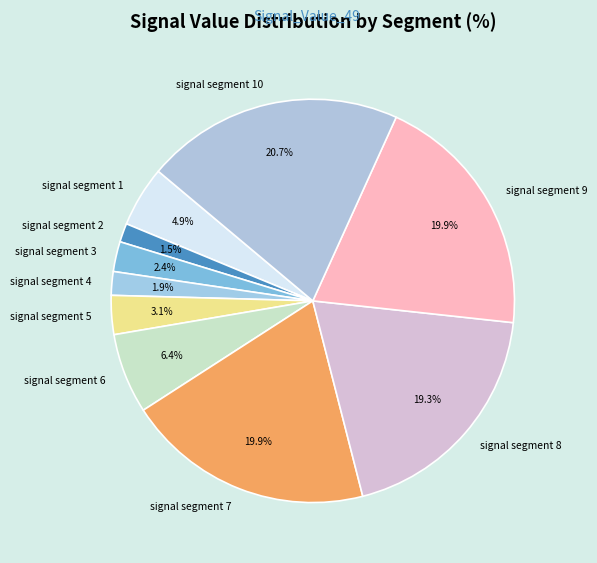

What is the largest slice in the pie chart?

signal segment 10